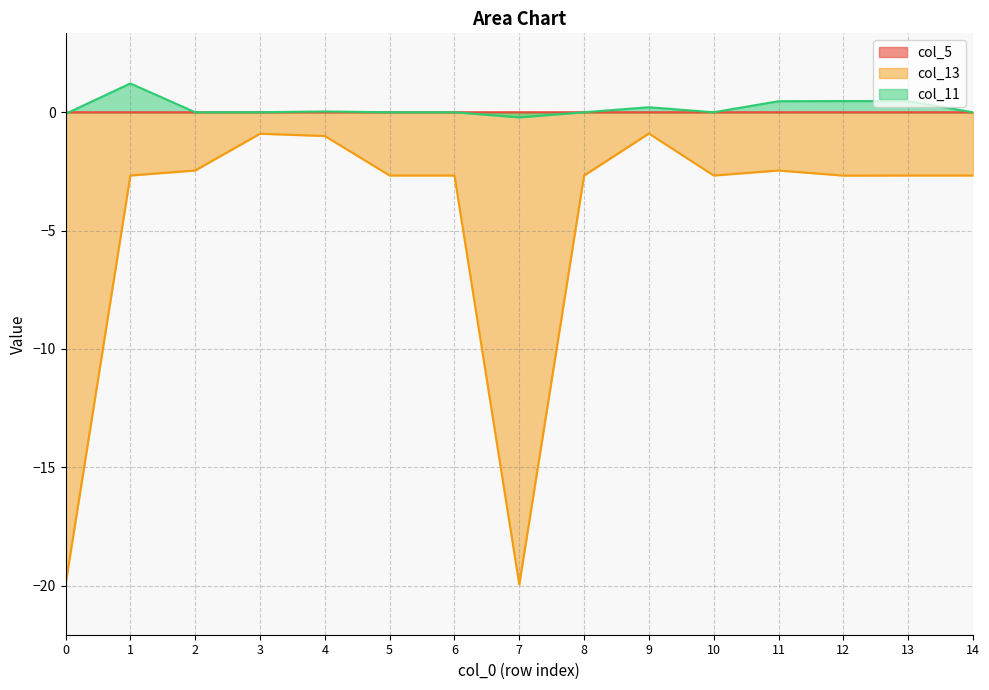

The col_11 series shows 0.8 at 5. True or false?

False